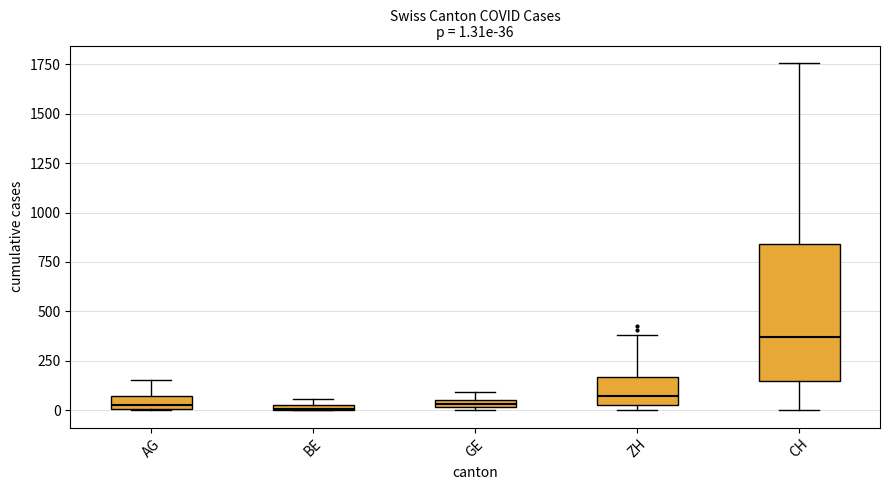

Which box is the tallest, from its lower edge to its upper edge?

CH